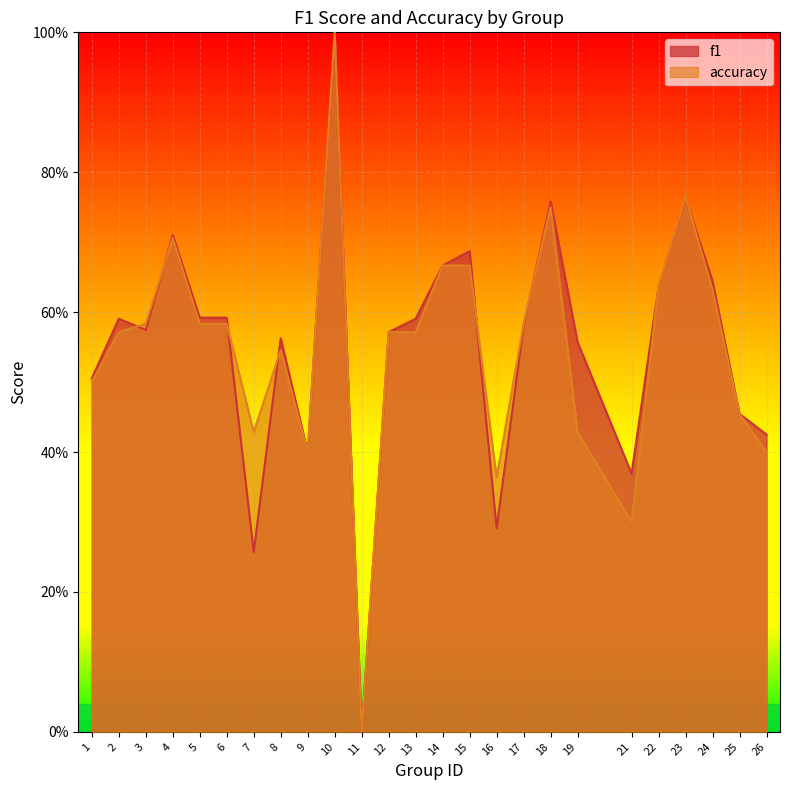

True or false: accuracy has more than 2 points higher than both neighbors.

True